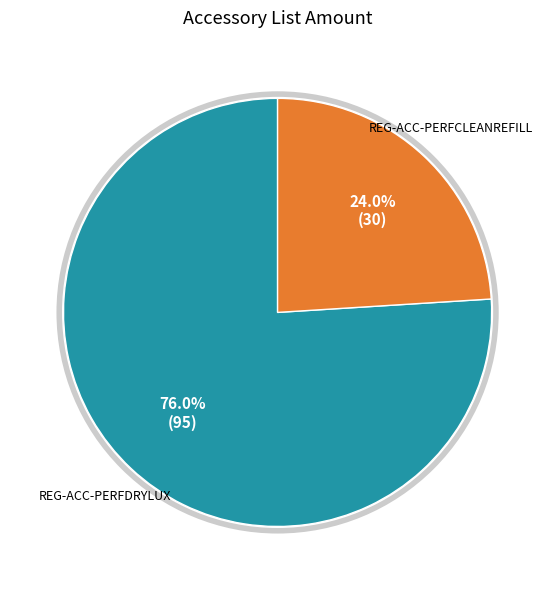

Is there a majority slice in this chart?

Yes